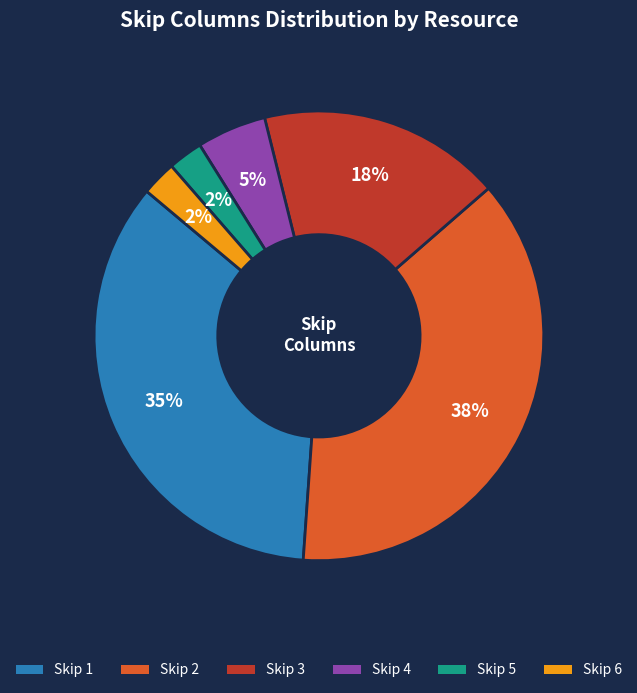

Which has a higher value, Skip 5 or Skip 3?

Skip 3